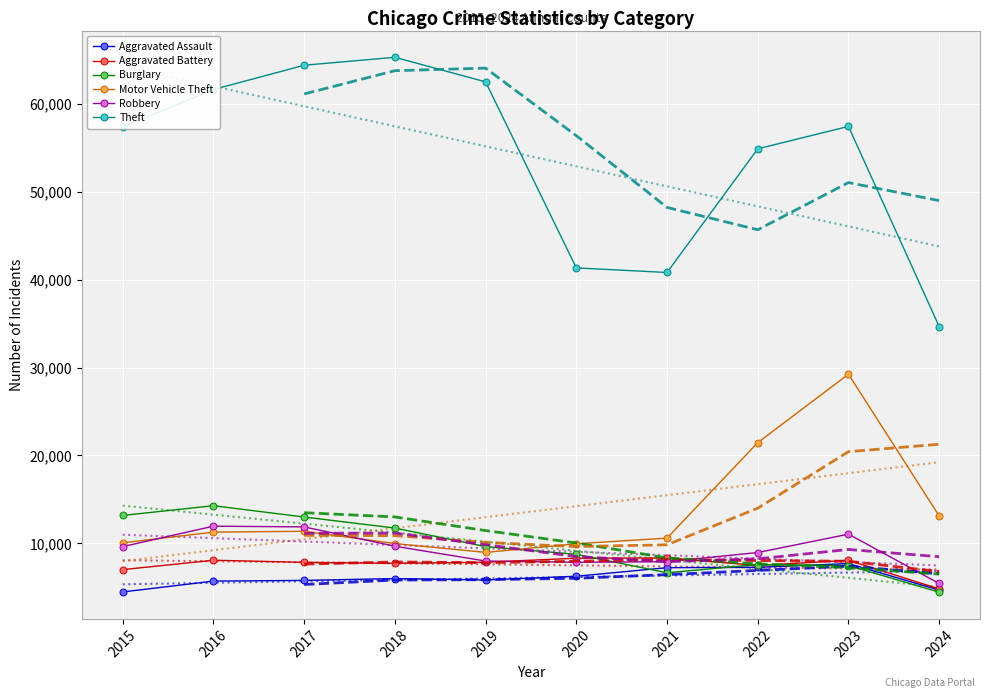

What is the sum of the Theft values at 2018 and 2015?

122640